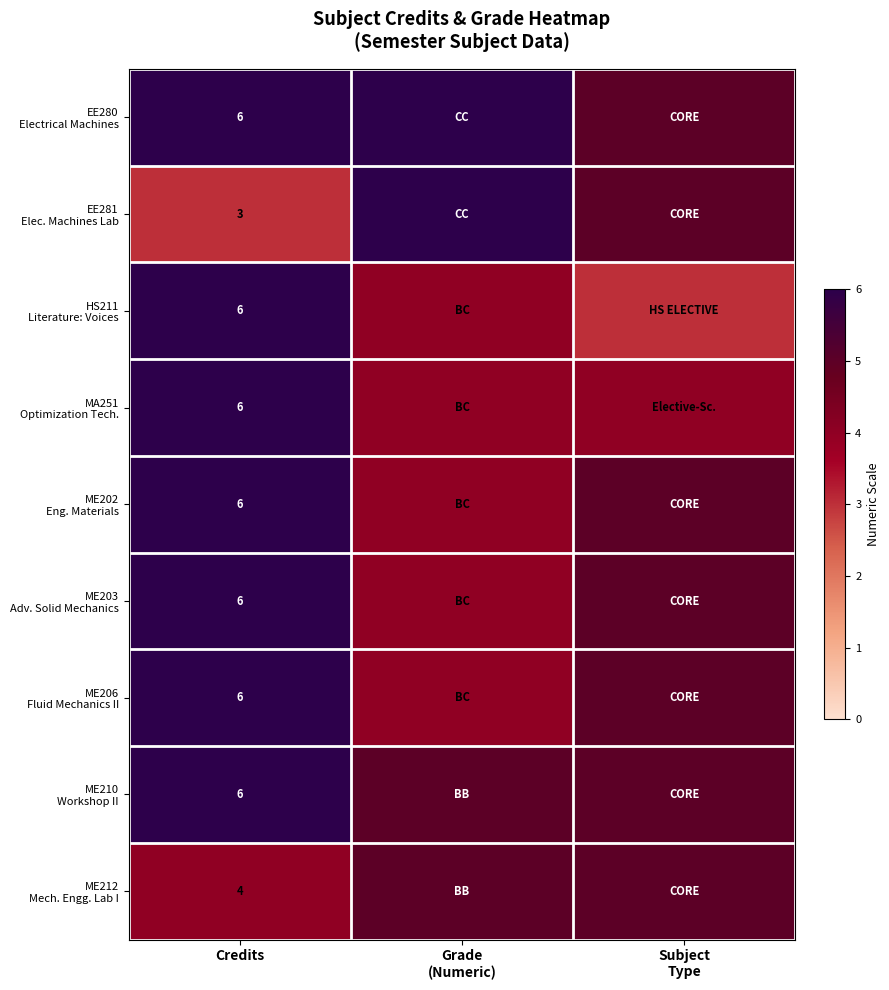

Between Subject
Type and Credits, which is larger?

Credits